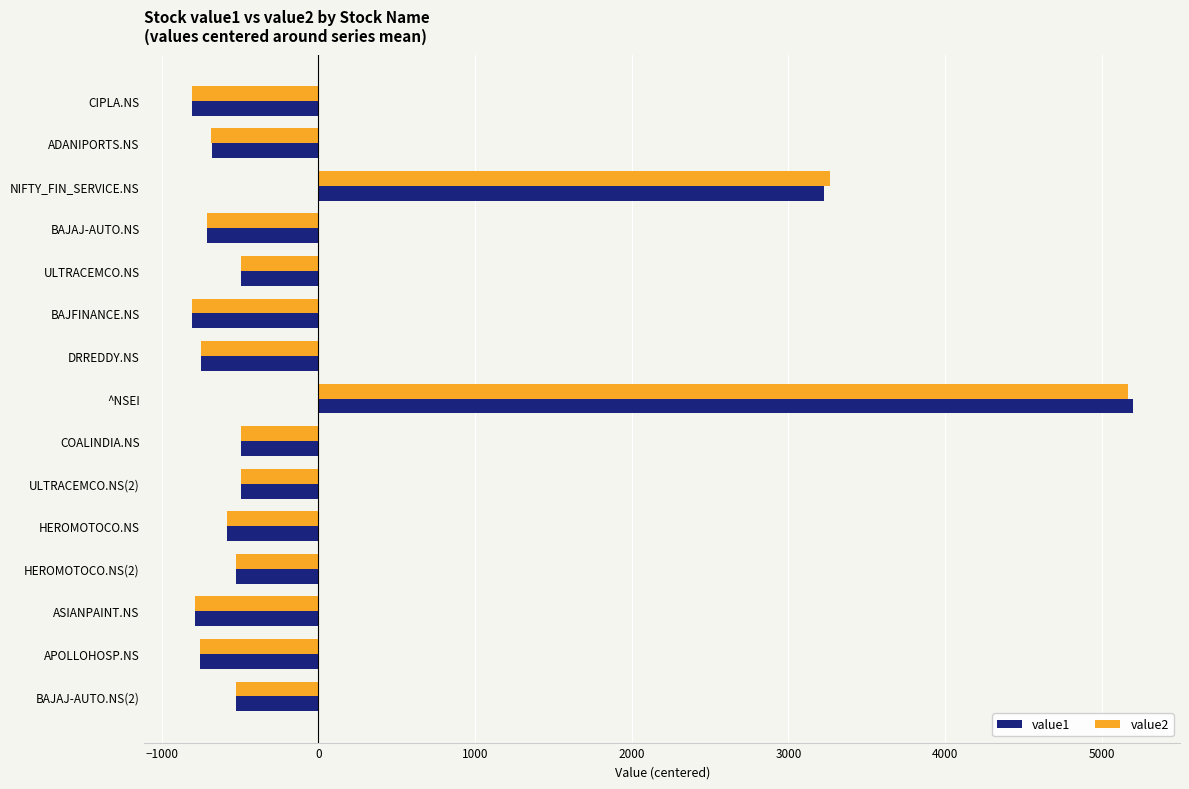

The value of value2 at HEROMOTOCO.NS is -144.7. True or false?

False